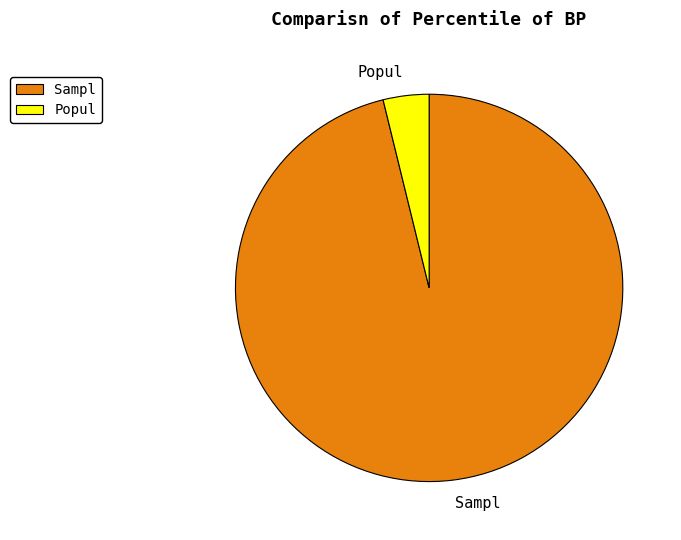

Which slice represents more than half of the pie?

Sampl